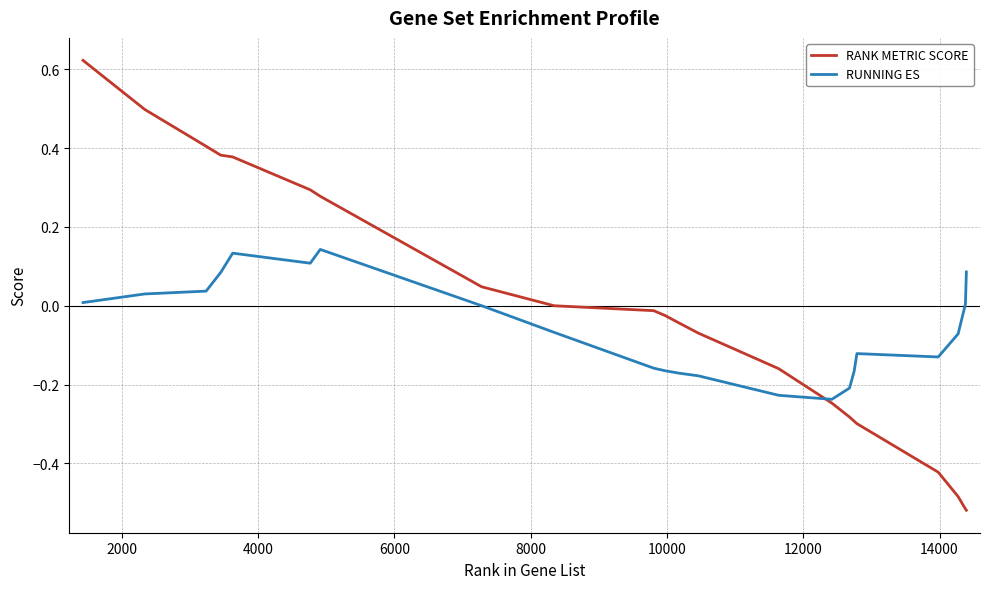

Rank the series by their maximum value, from highest to lowest.

RANK METRIC SCORE, RUNNING ES